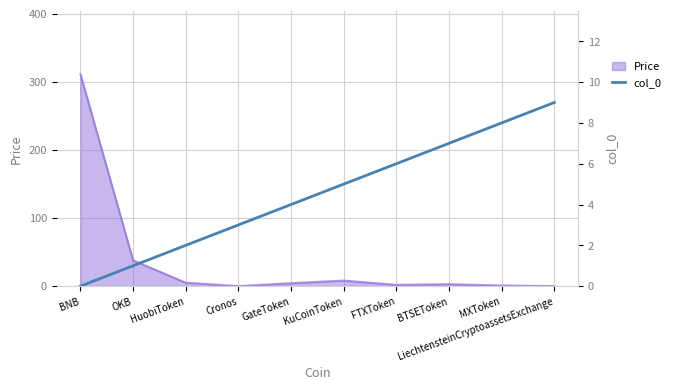

What is the maximum value for Price?

311.0